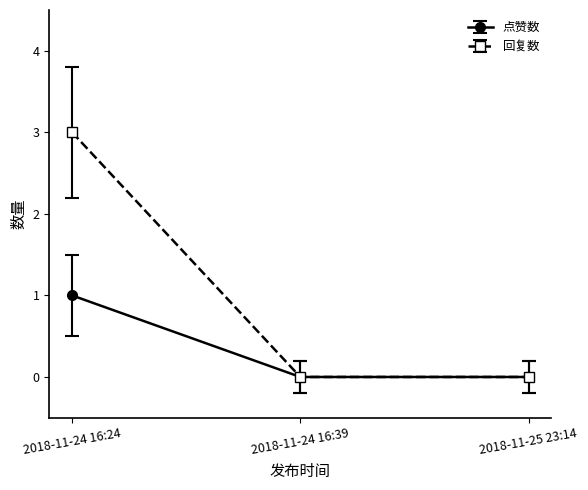

How many lines are shown in the chart?

2